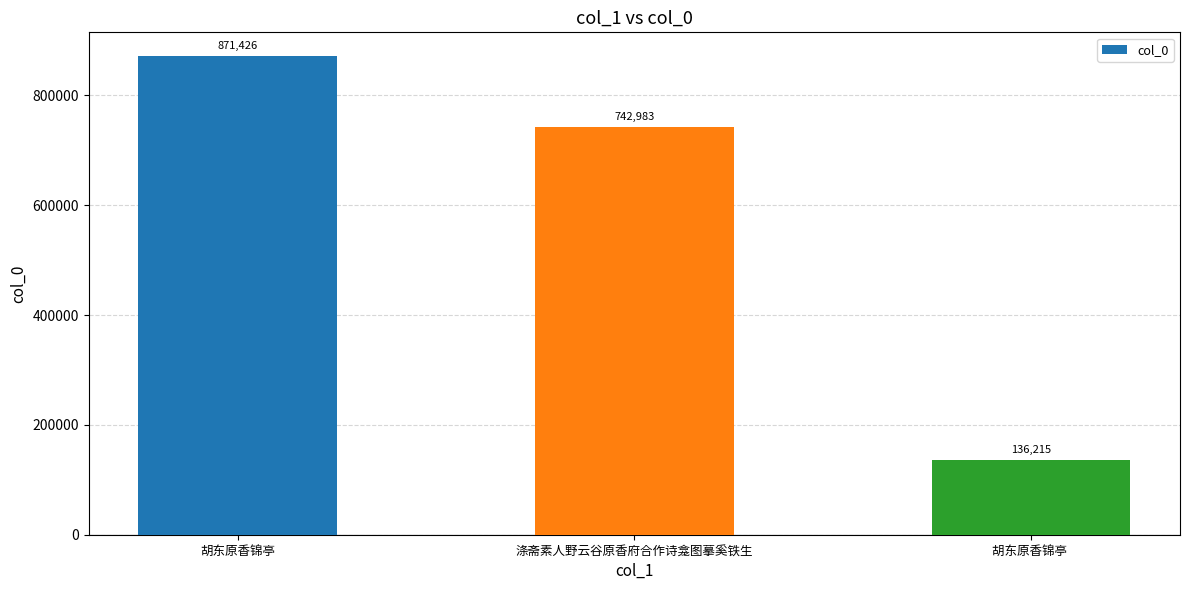

Reading left to right, extract all data points from this chart.

胡东原香锦亭=871426	涤斋素人野云谷原香府合作诗龛图摹奚铁生=742983	胡东原香锦亭 =136215